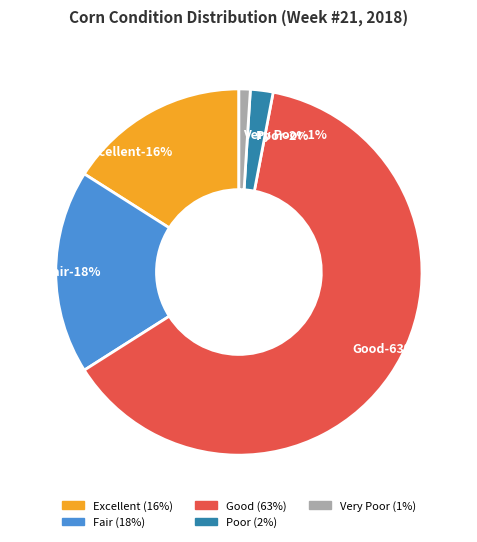

To the nearest percent, what percentage of the pie is Good?

63%